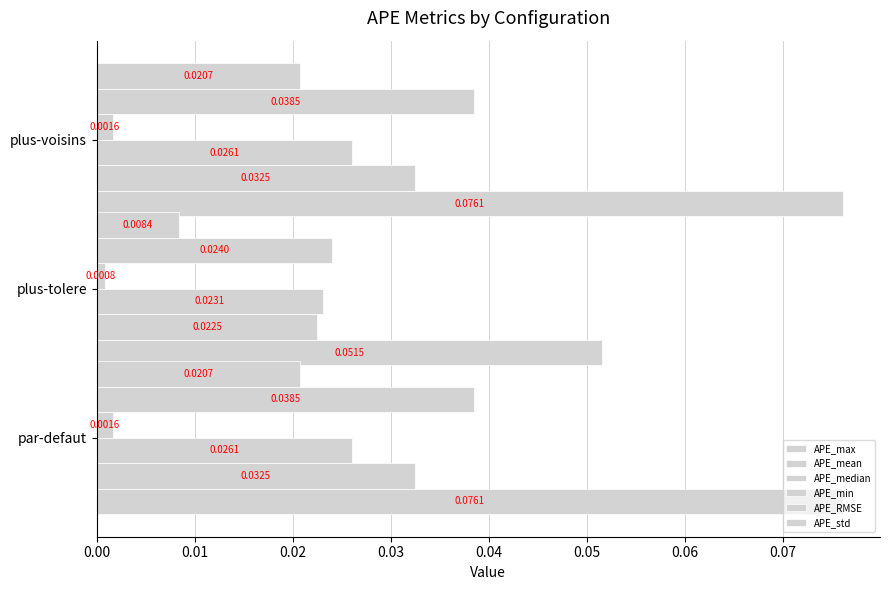

Reading left to right, extract all data points from this chart.

APE_max: 0.1	0.1	0.1
APE_mean: 0.0	0.0	0.0
APE_median: 0.0	0.0	0.0
APE_min: 0.0	0.0	0.0
APE_RMSE: 0.0	0.0	0.0
APE_std: 0.0	0.0	0.0